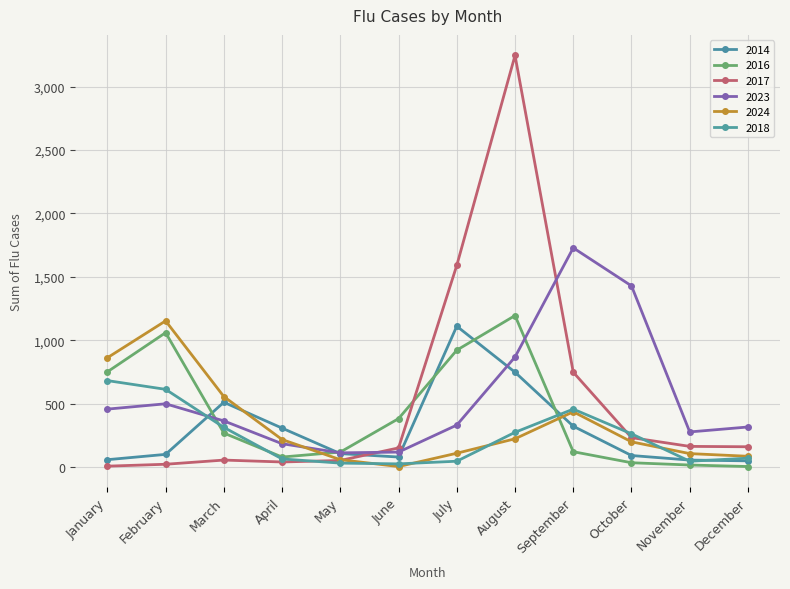

After their last crossing, which series has the higher values: 2017 or 2024?

2017